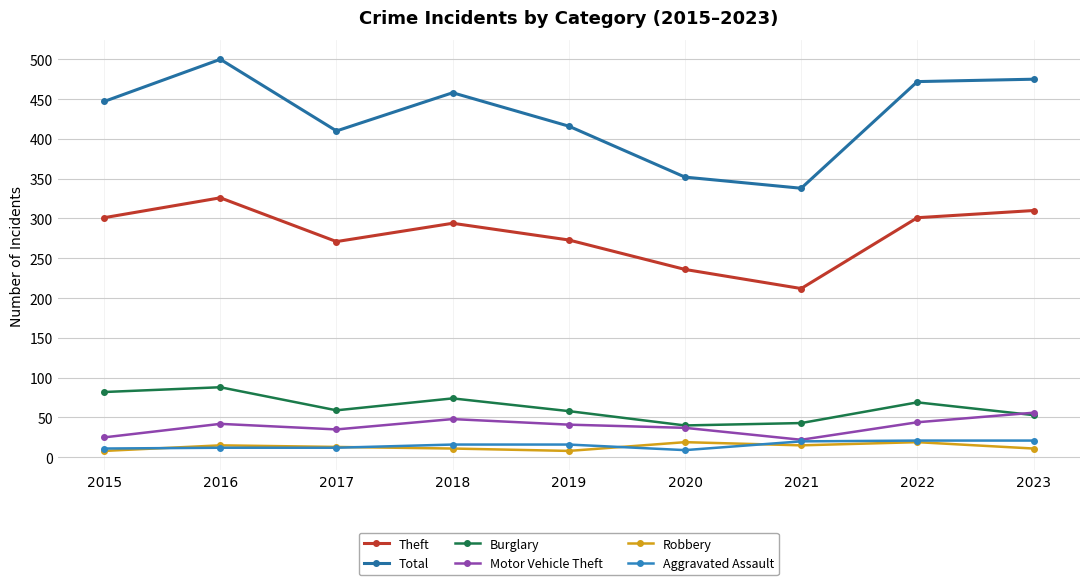

How many lines are shown in the chart?

6